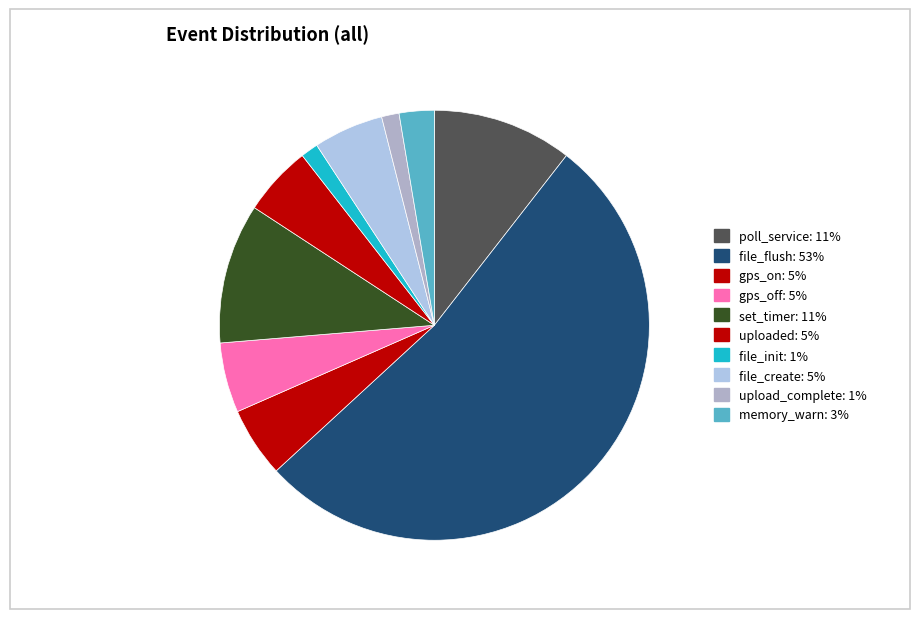

What is the ratio of the value at poll_service to the value at memory_warn?

4.0